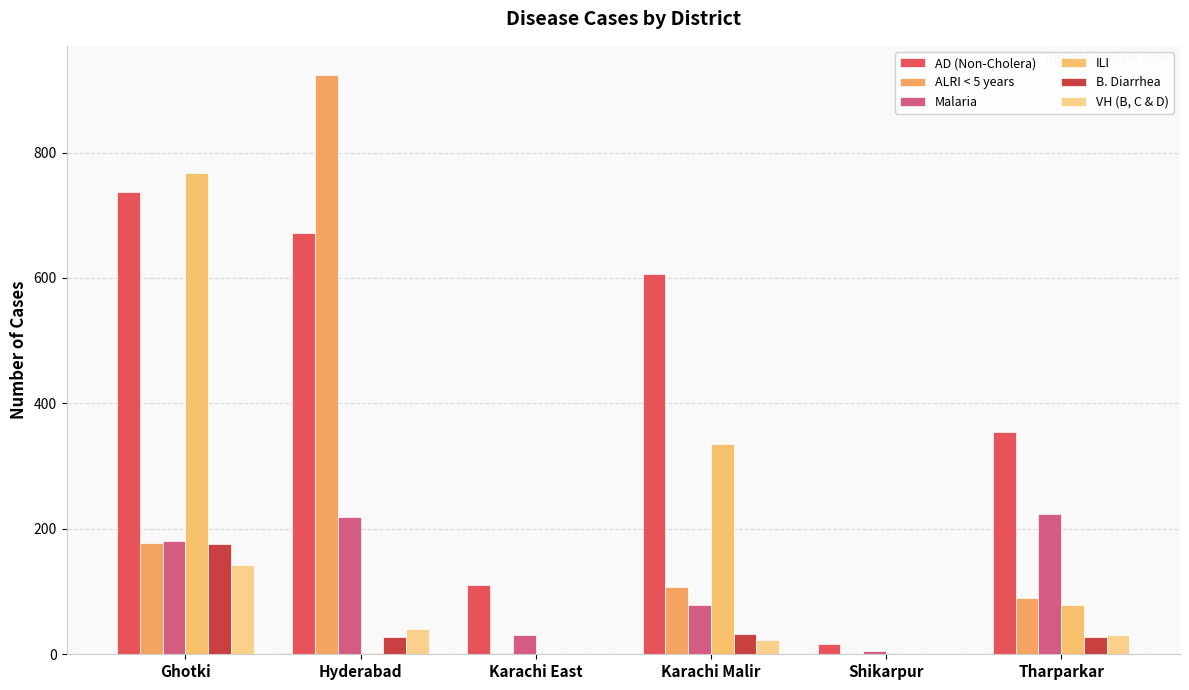

Which category has the lowest value in the AD (Non-Cholera) series?

Shikarpur